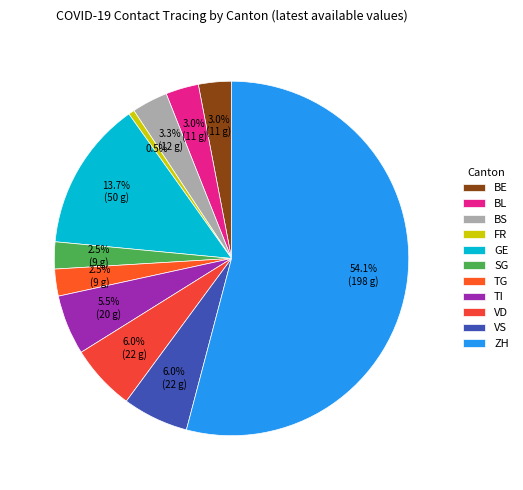

How many segments does this pie chart have?

11